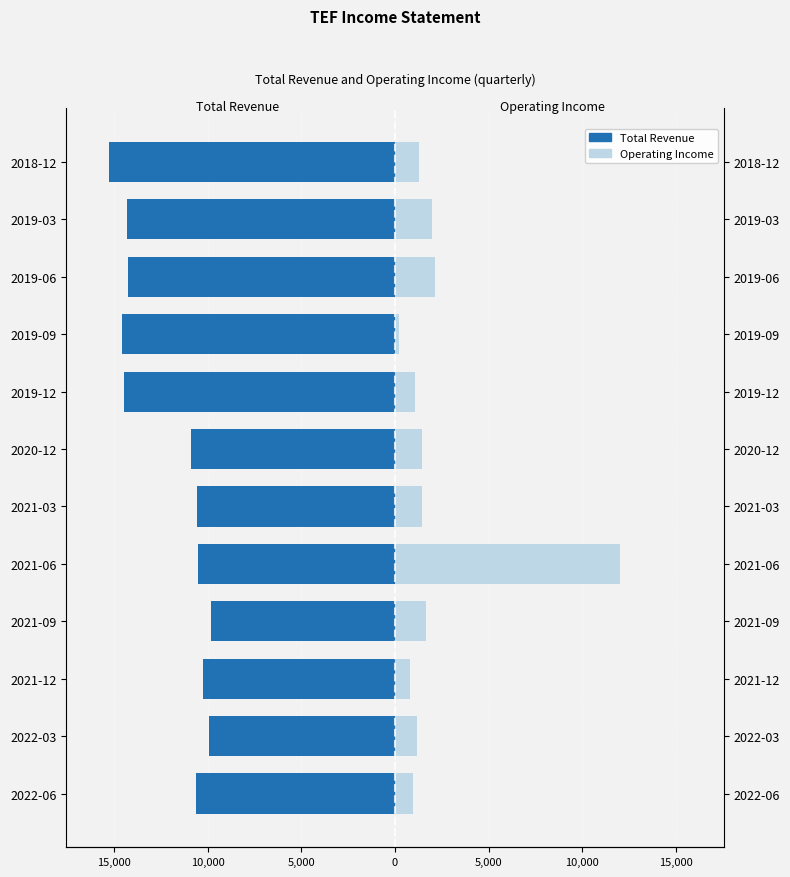

How many values in the Total Revenue series exceed -10622?

5